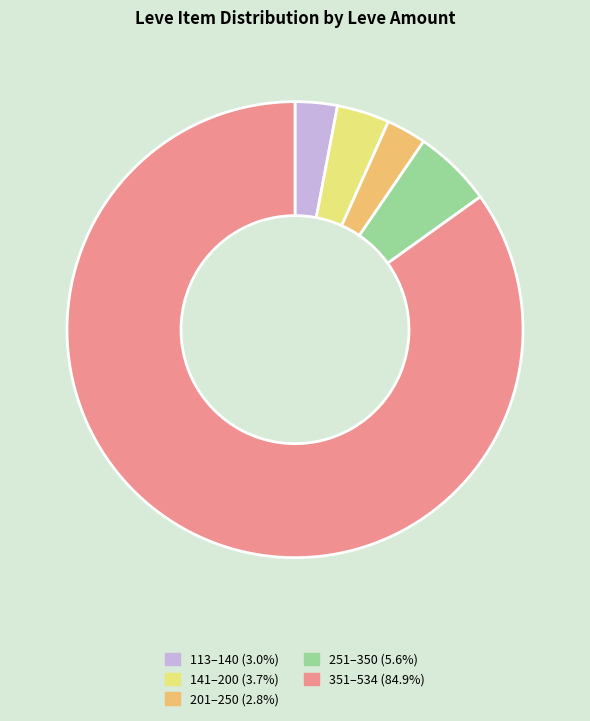

What is the ratio of the value at 141–200 (3.7%) to the value at 113–140 (3.0%)?

1.2